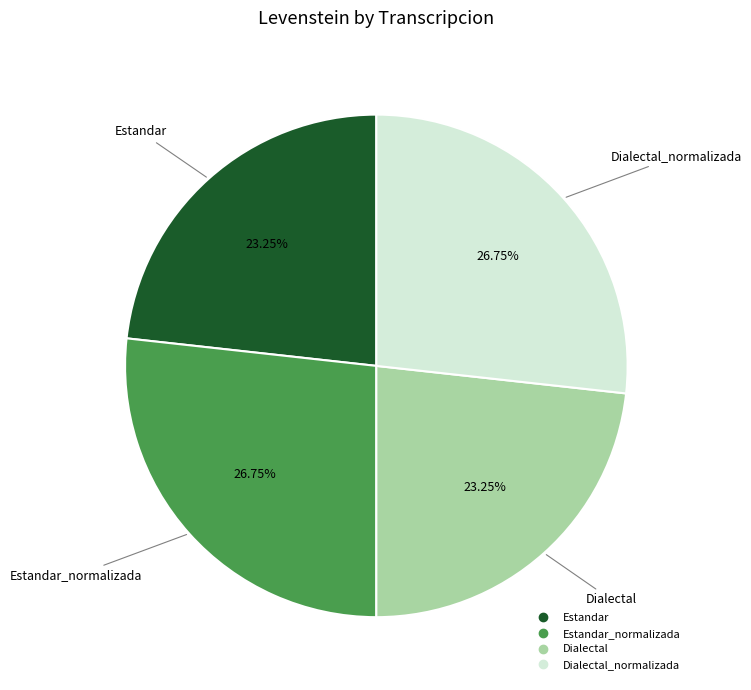

Is there any slice that represents more than half of the pie?

No